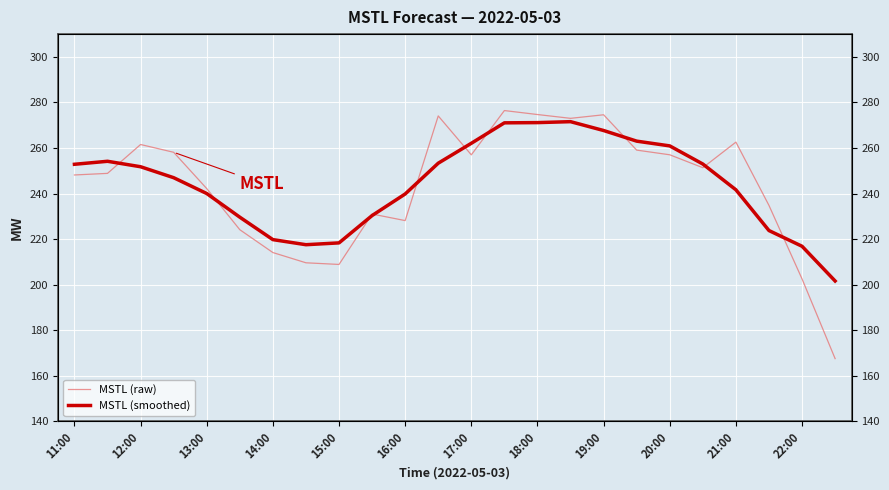

What is the average value of the MSTL (raw) series?

243.3